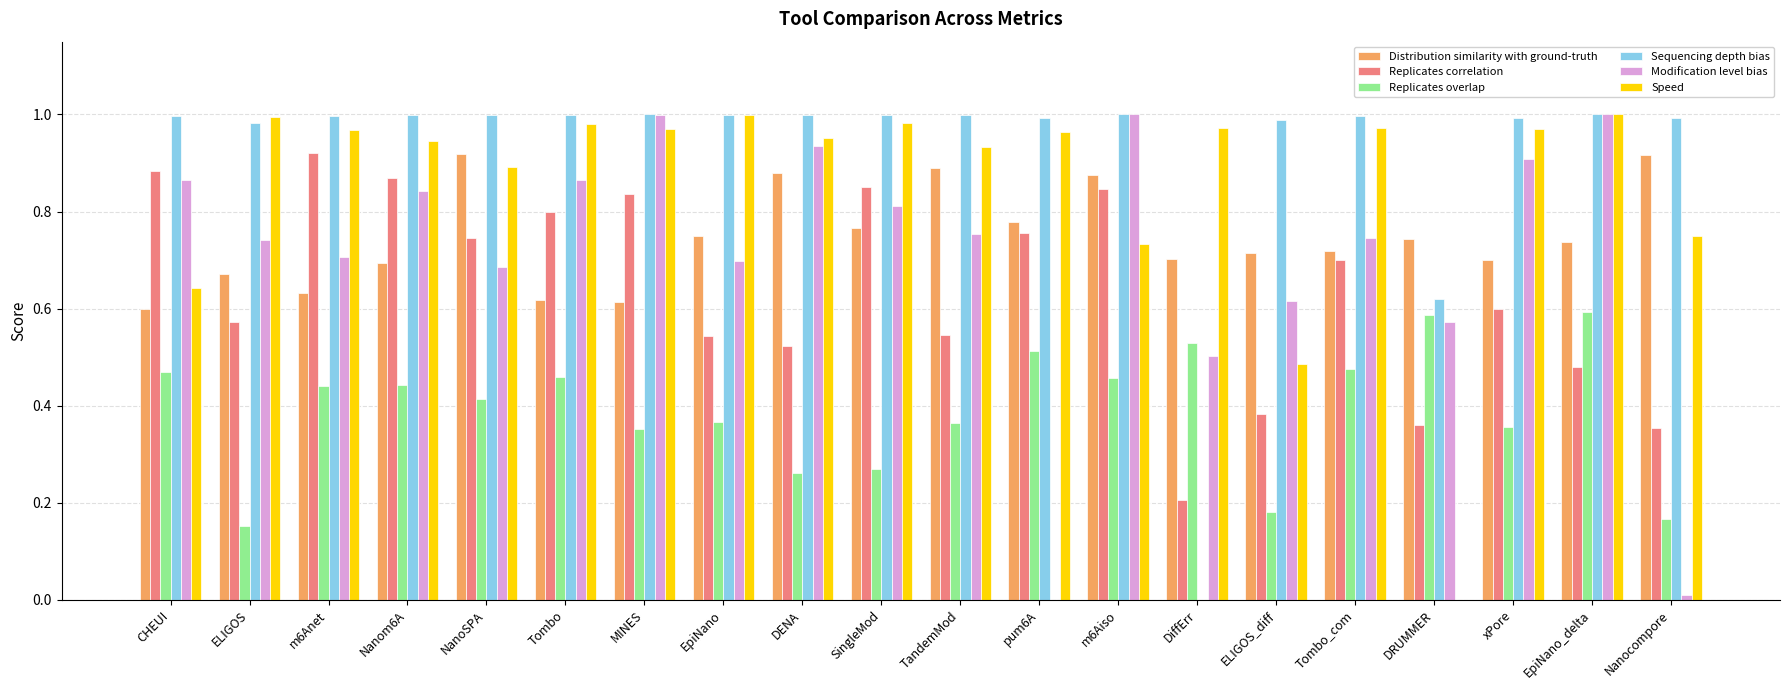

True or false: Sequencing depth bias has a value of 0.3 at DRUMMER.

False